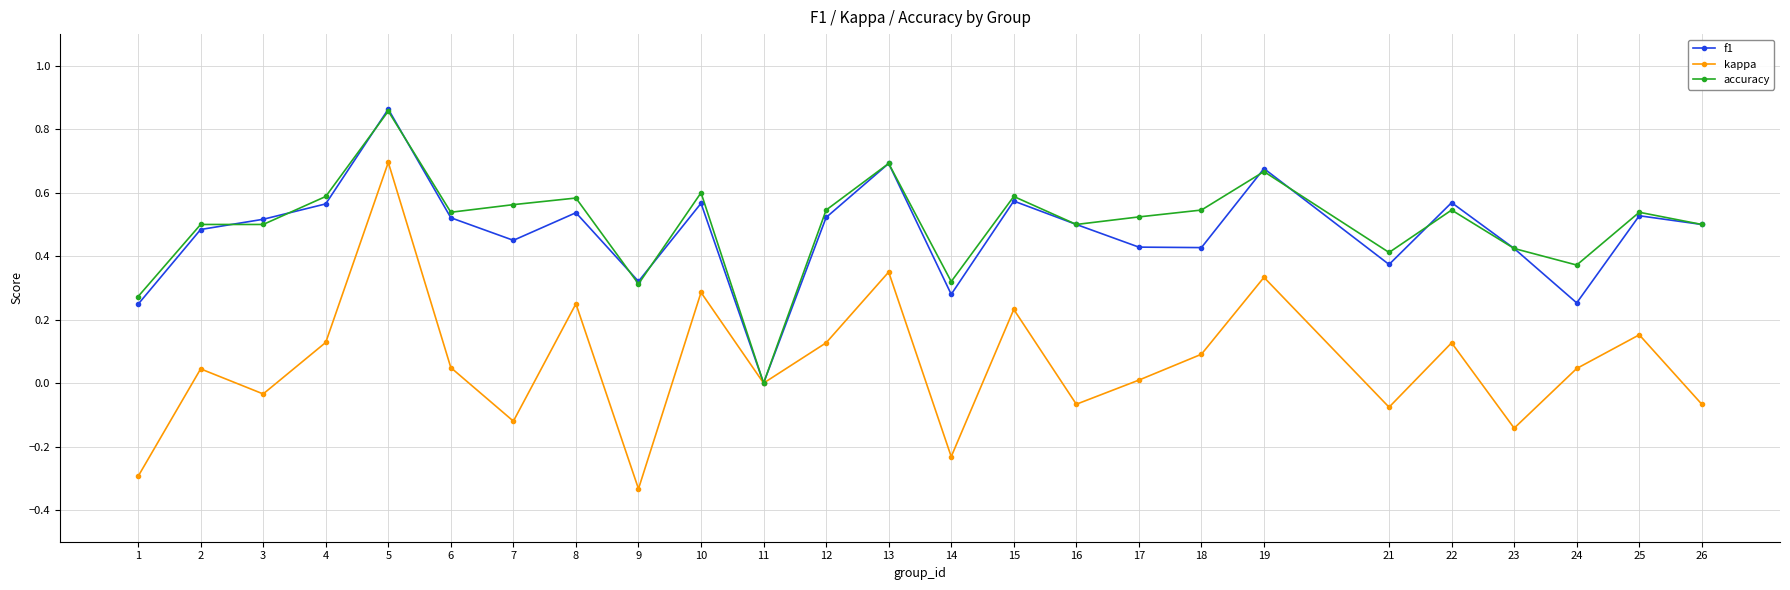

True or false: kappa has more than 0 interior local peaks.

True